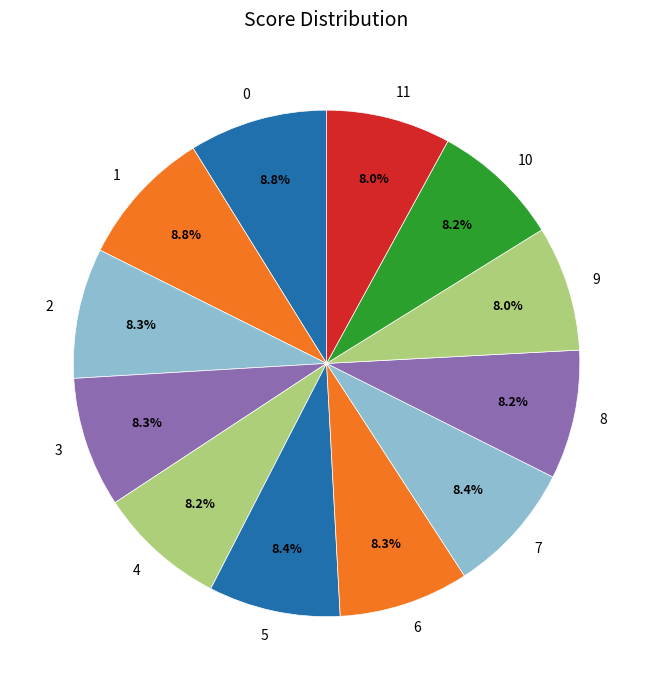

What percentage is NOT represented by 9?

92.0%